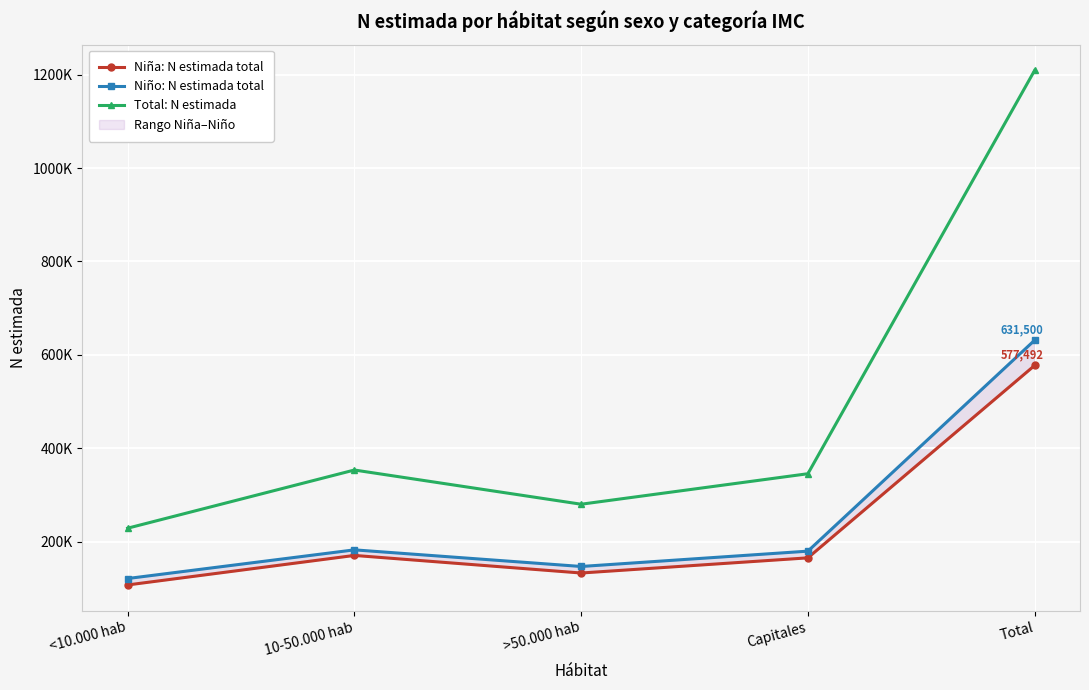

What is the lowest value of the Total: N estimada series?

229132